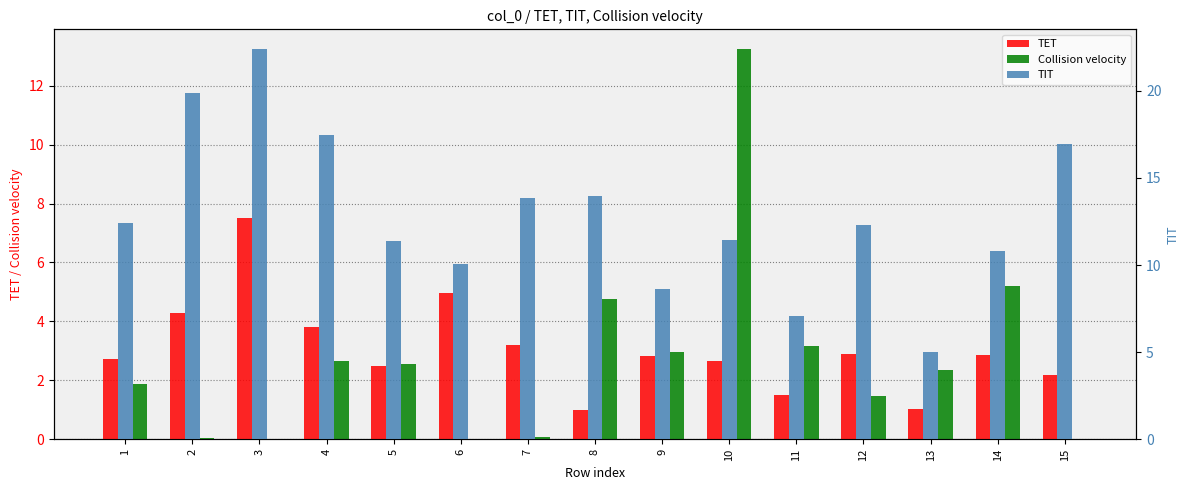

What is the value of the TIT bar at the 2nd from the left?

19.9